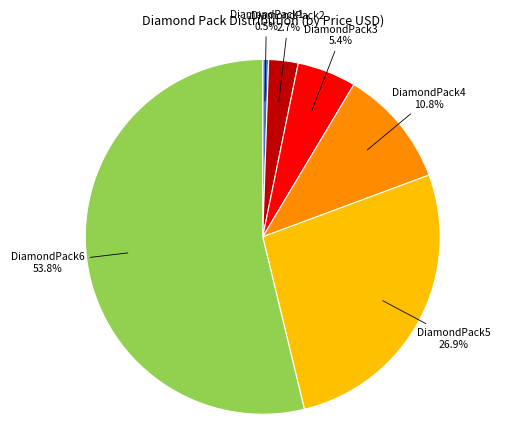

Is there any slice that represents more than half of the pie?

Yes